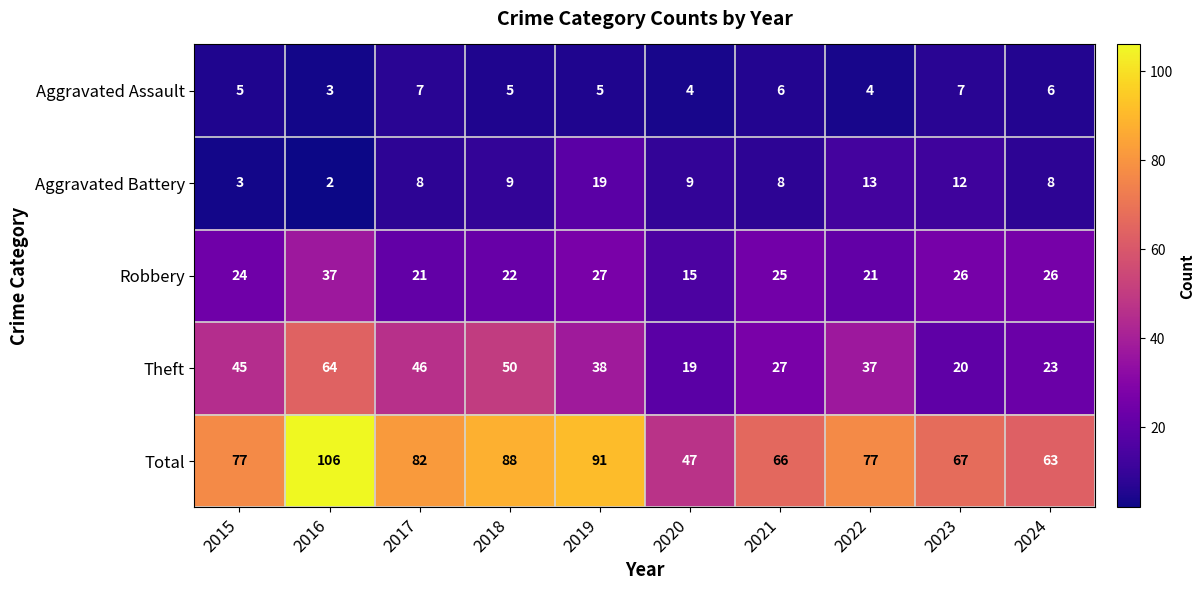

The value of Theft at 2017 is 65. True or false?

False